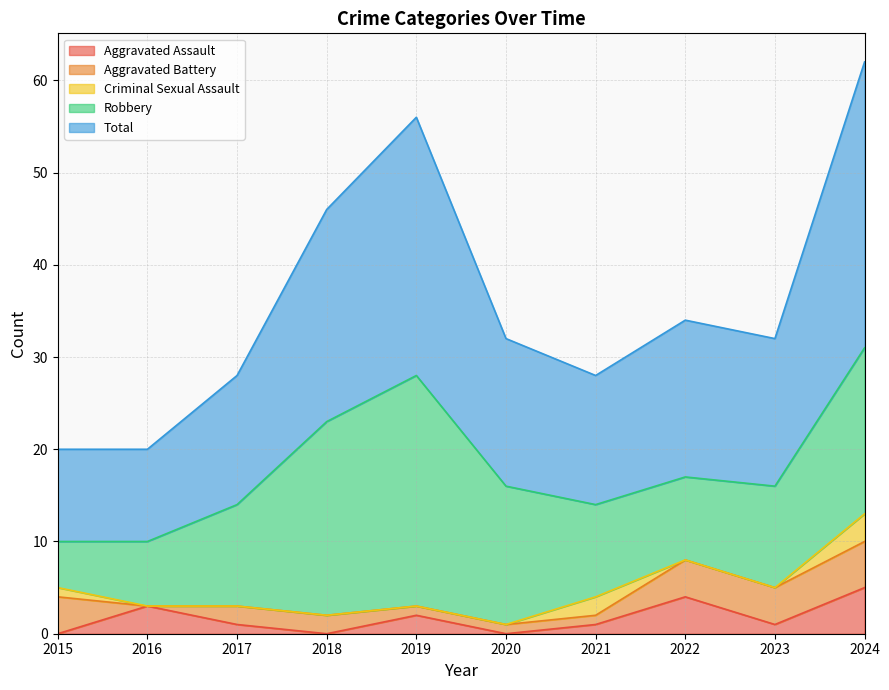

Is the value of Criminal Sexual Assault at 2017 greater than the value of Aggravated Assault at 2016?

No